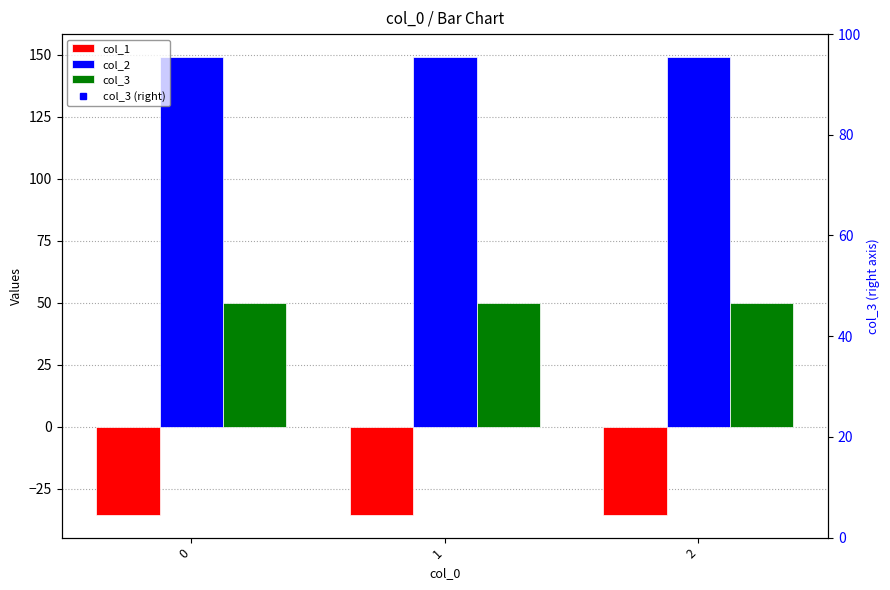

At how many categories does at least one series exceed 89?

3